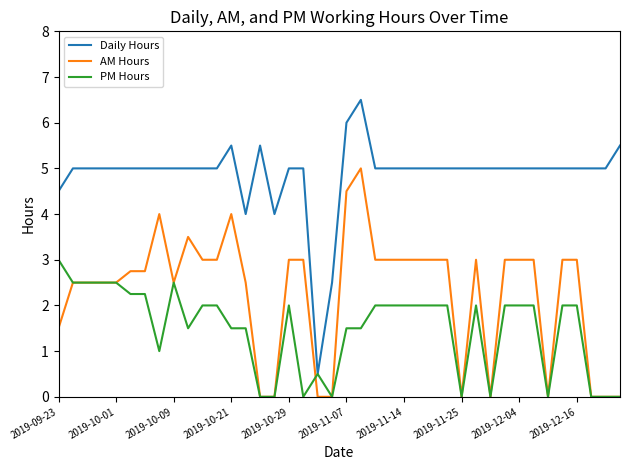

True or false: AM Hours has more than 1 points higher than both neighbors.

True